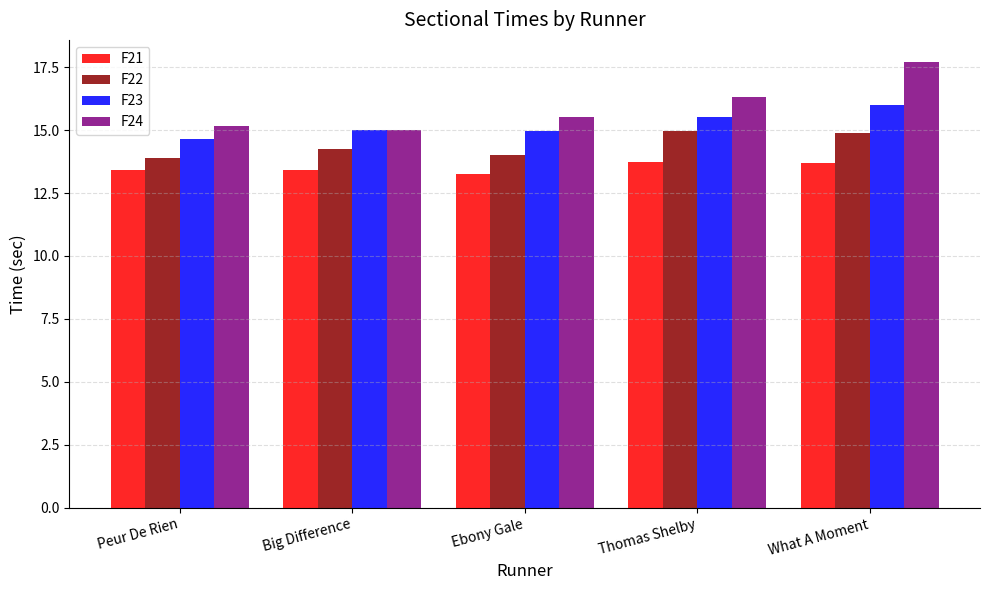

Which series has the largest total across all categories?

F24